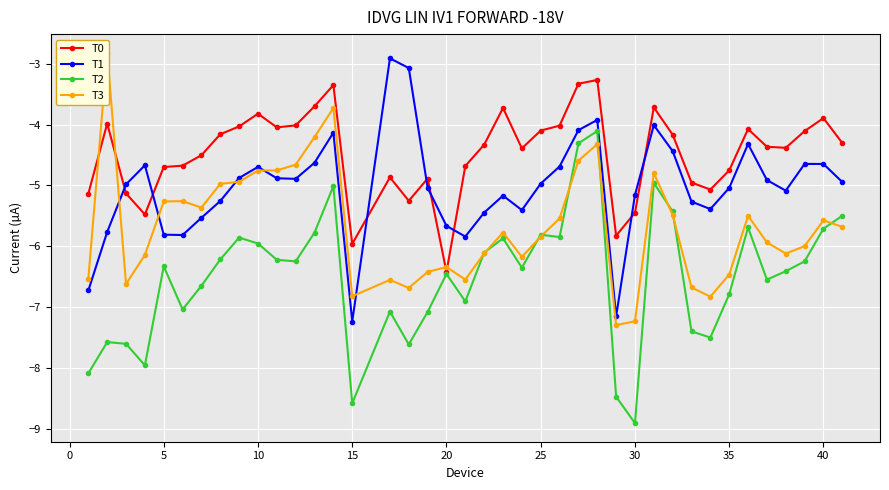

True or false: T2 and T1 cross at least once.

False